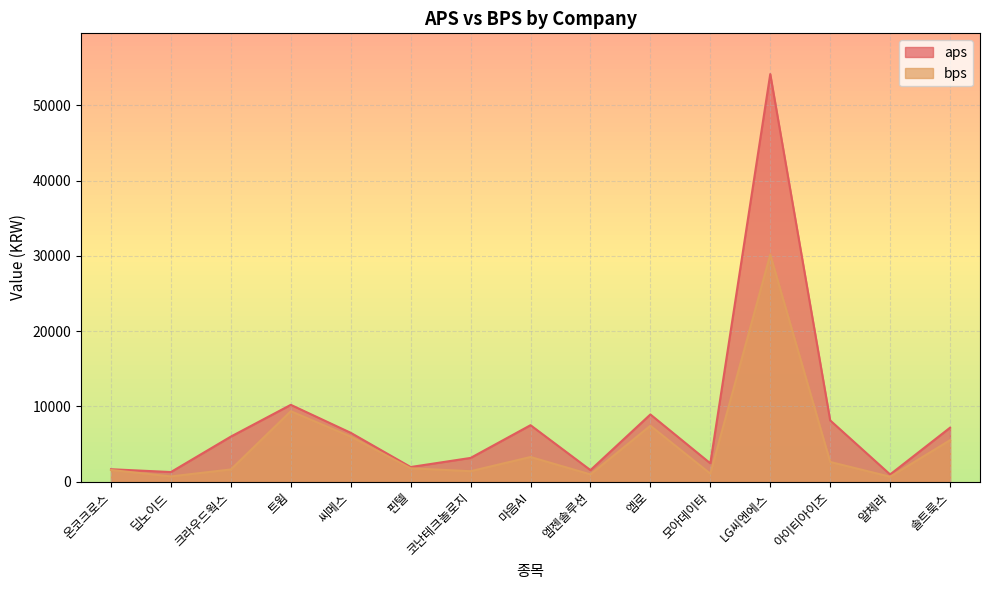

How many values in the bps series exceed 1770?

8